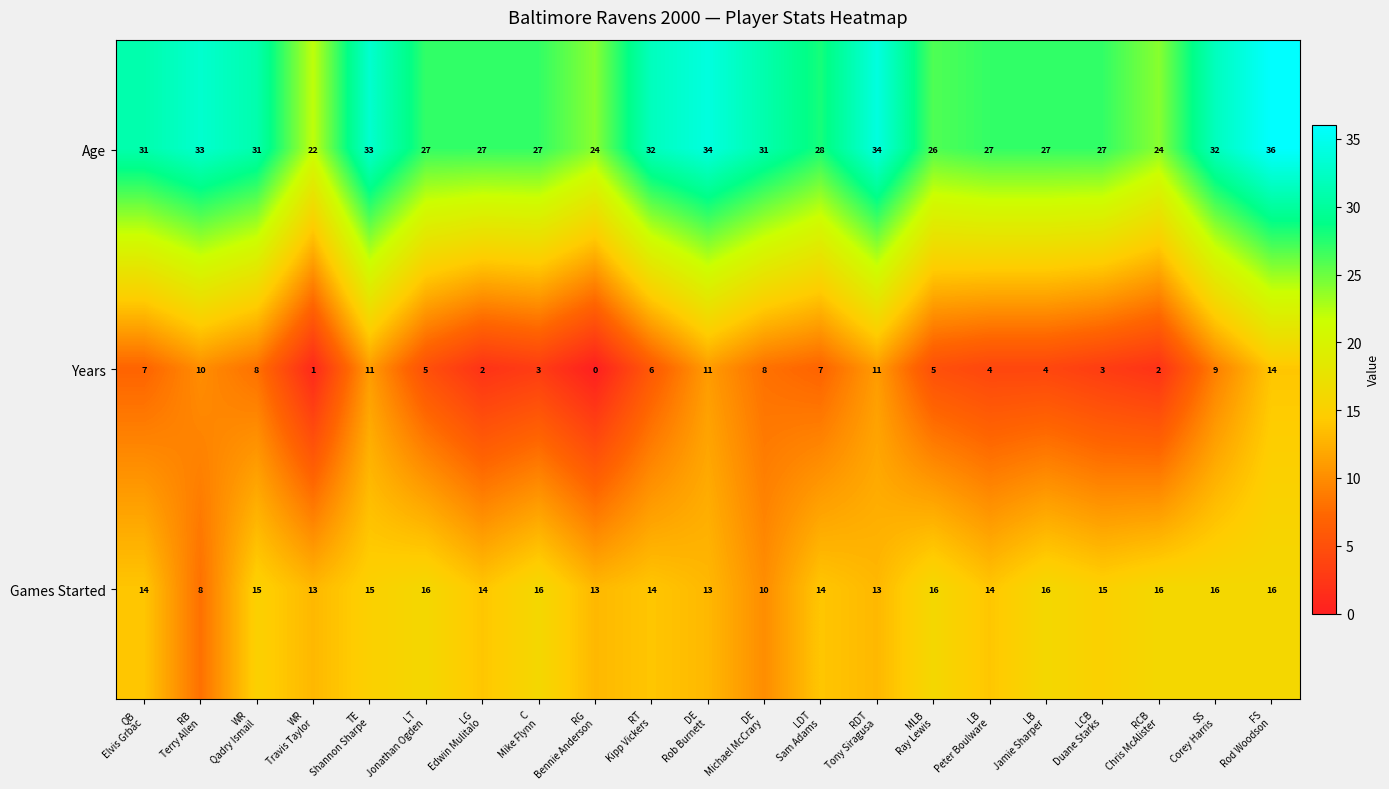

What is the maximum value shown in the chart?

36